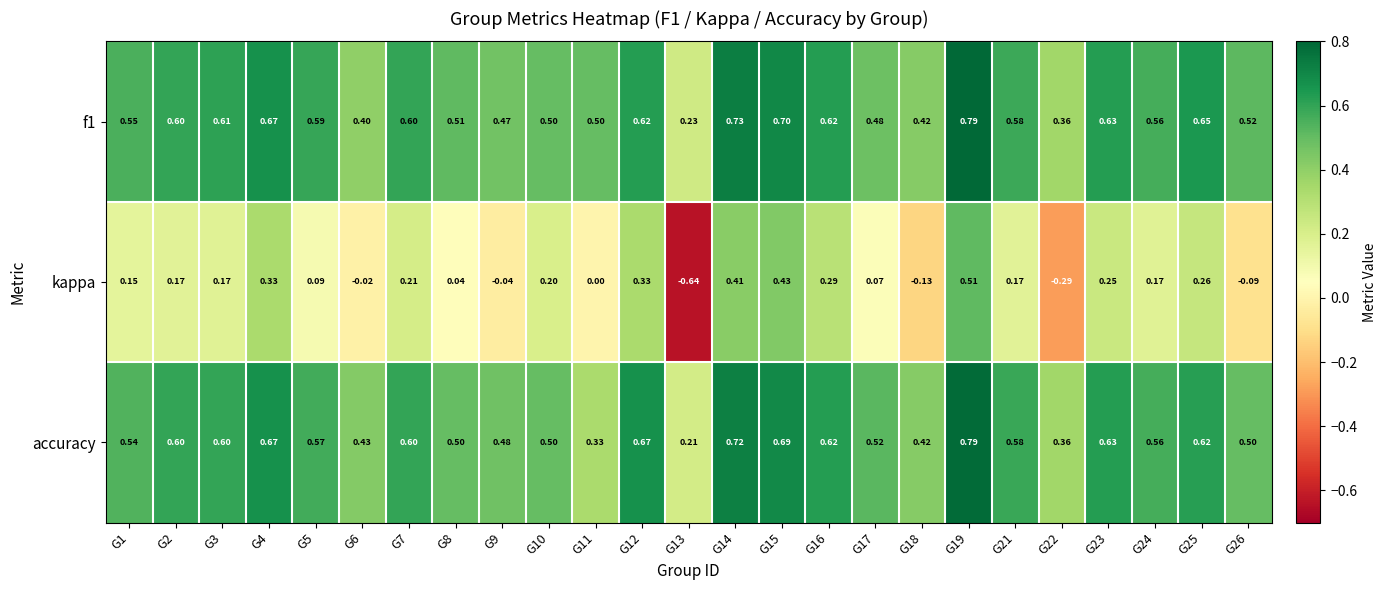

Is the value of kappa at G25 greater than the value of f1 at G2?

No